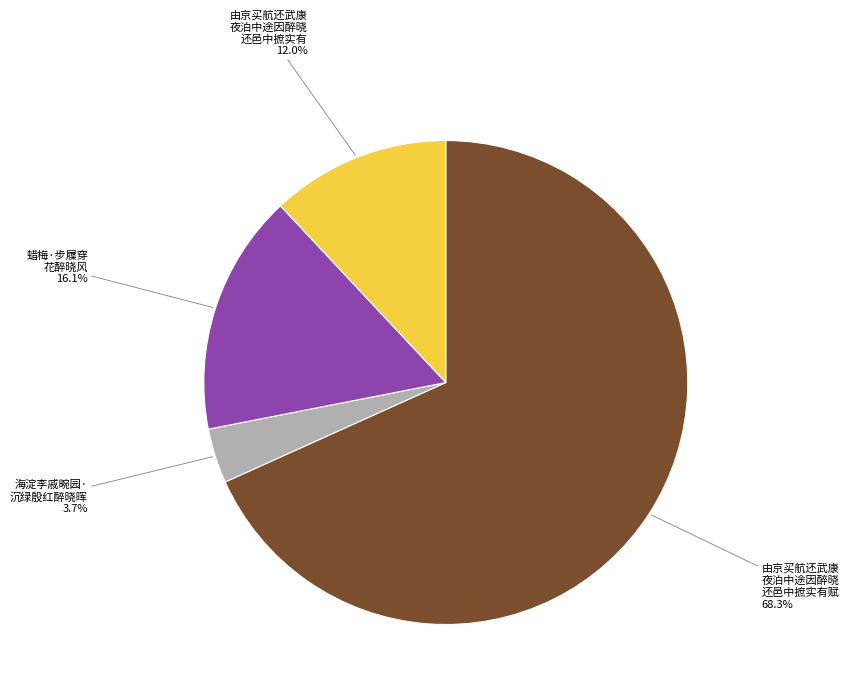

Which category has the biggest portion of the pie?

由京买航还武康 夜泊中途因醉晓 还邑中摭实有赋